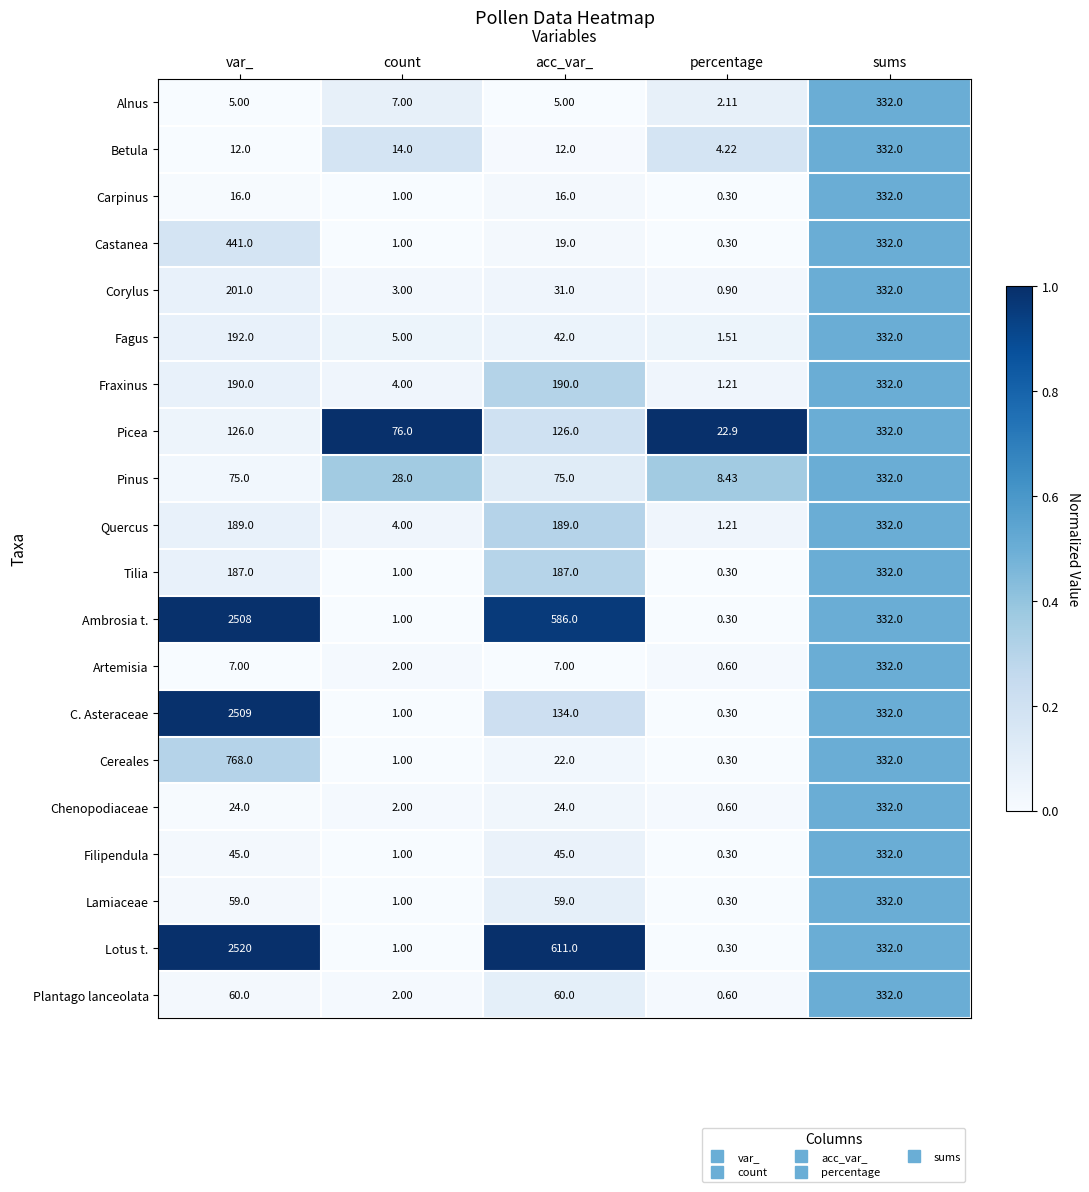

What is the total value across all series at percentage?

47.0